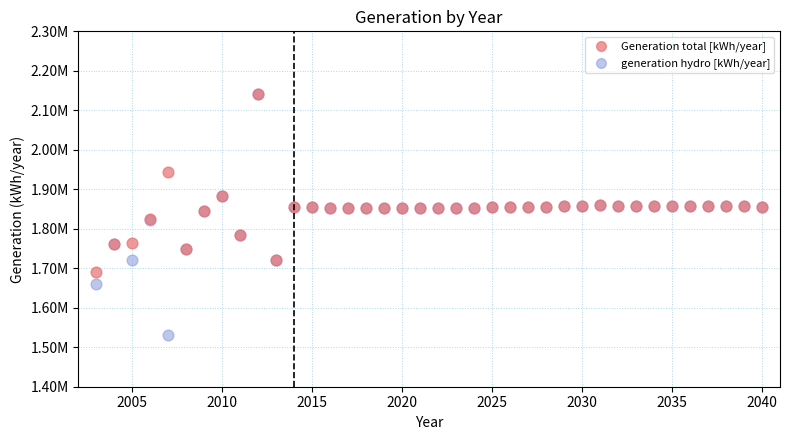

What are all the series names shown in the legend?

Generation total [kWh/year], generation hydro [kWh/year]